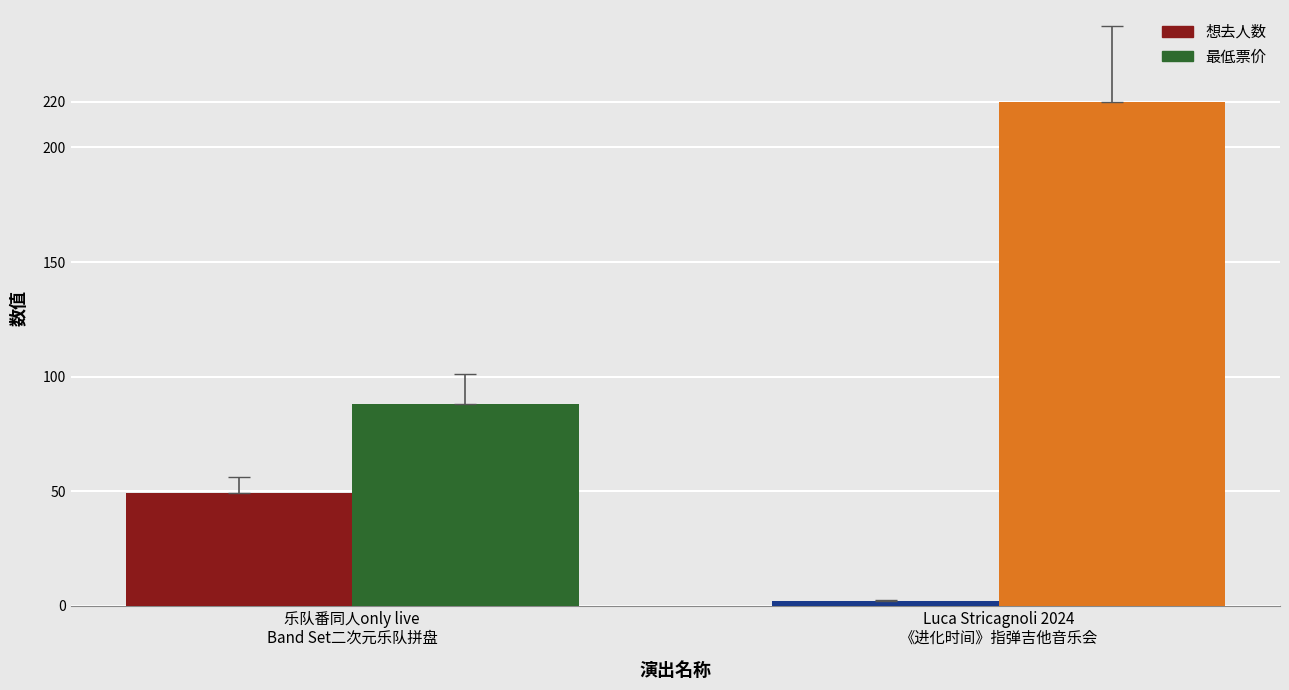

What is the average value of the 想去人数 series?

26